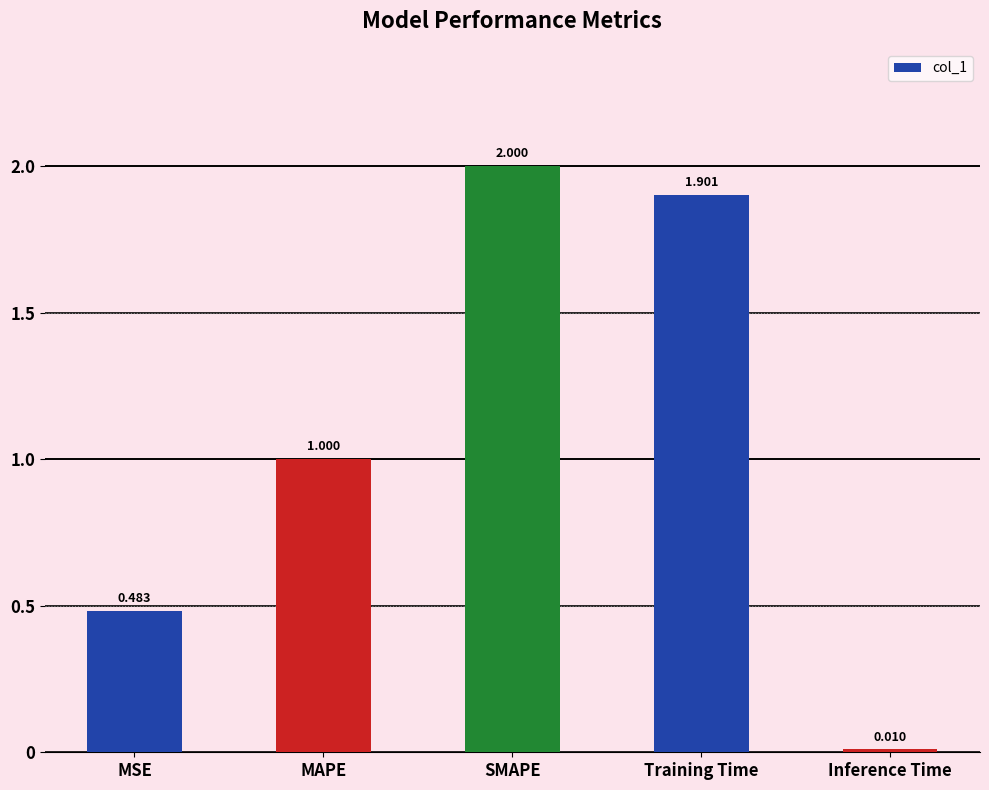

At which category does the chart reach its minimum across all series?

Inference Time